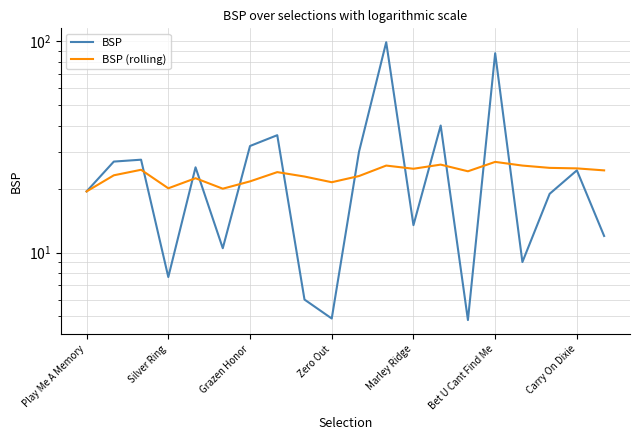

Reading left to right, transcribe all the data shown in this chart.

BSP: 19.5	27.0	27.6	7.7	25.4	10.5	32.0	36.0	6.0	4.9	30.0	99.2	13.5	40.0	4.8	88.0	9.0	19.0	24.5	12.0
BSP (rolling): 19.5	23.2	24.7	20.2	22.5	20.1	21.8	24.1	22.9	21.6	23.1	25.9	25.0	26.1	24.3	26.9	25.9	25.2	25.1	24.5